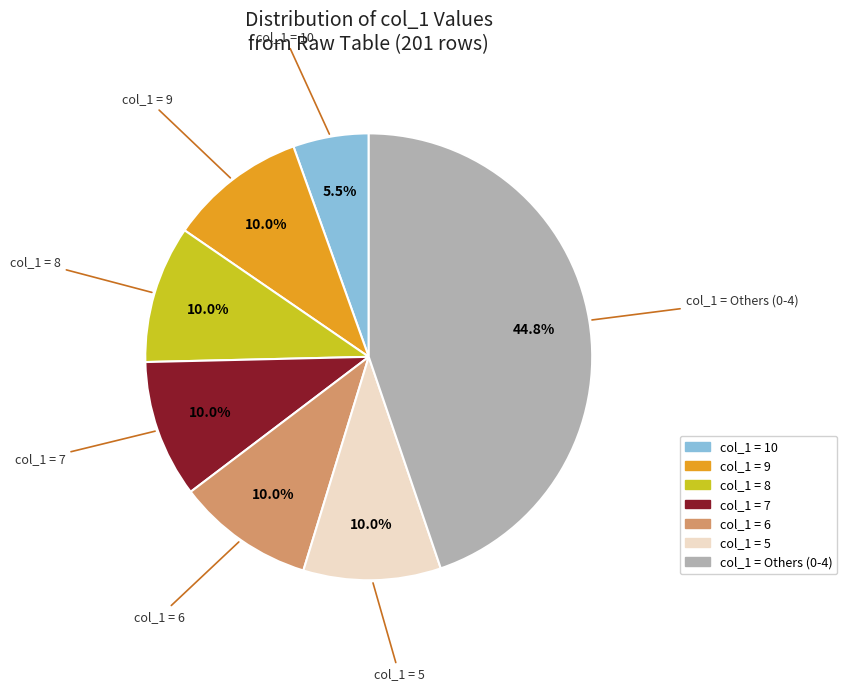

Is there any slice that represents more than half of the pie?

No